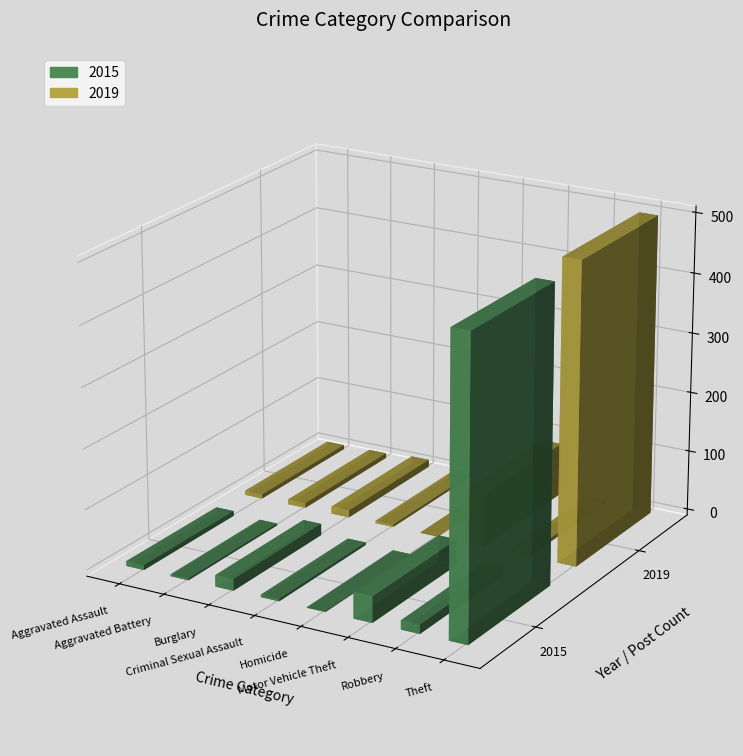

What is the greatest value displayed?

500